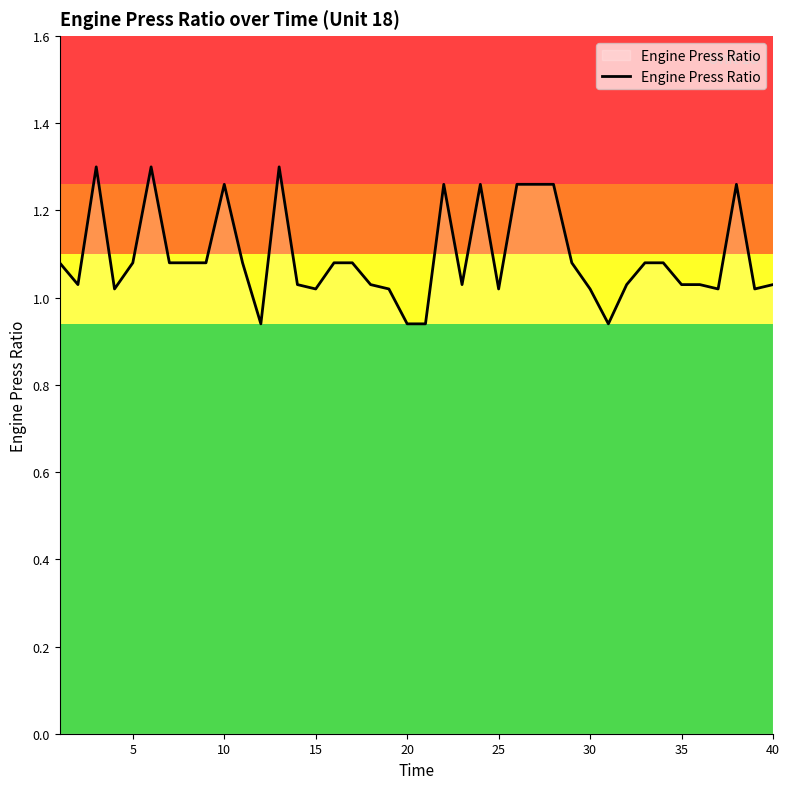

What is the difference between the maximum and minimum values?

0.4